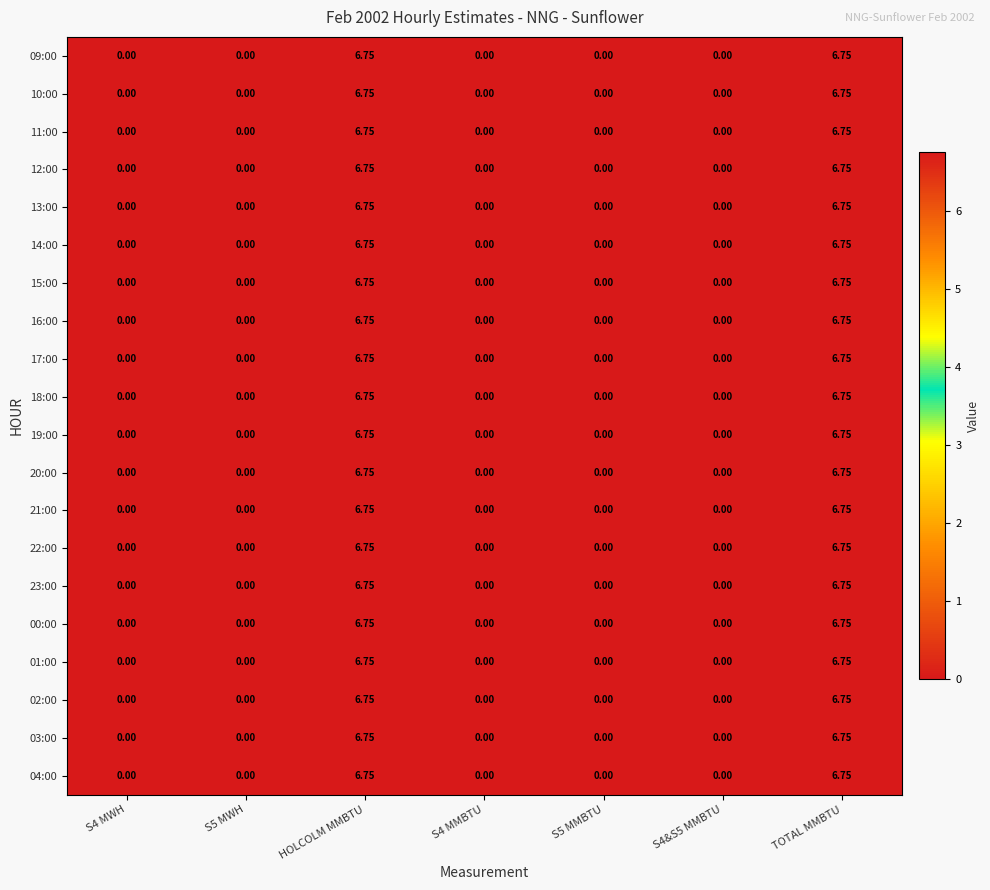

At which category is the sum across all series the highest?

HOLCOLM MMBTU